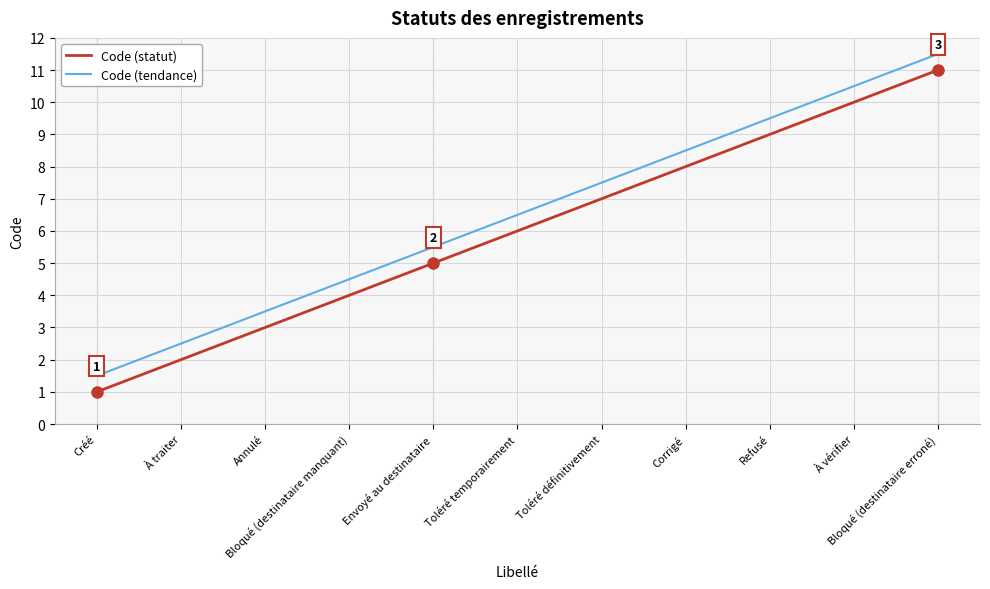

At how many categories does at least one series exceed 7?

5